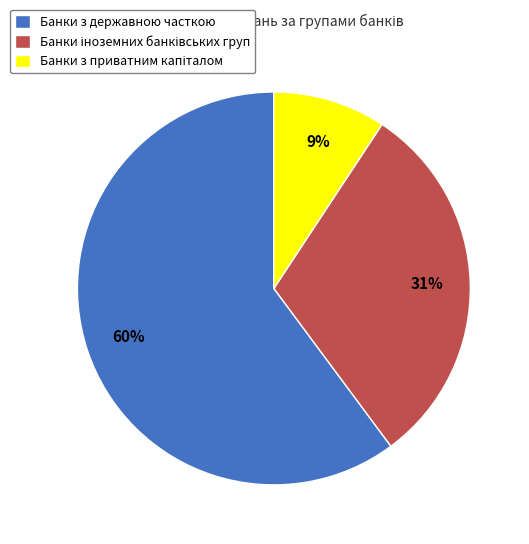

To the nearest percent, what is the average slice percentage?

33%